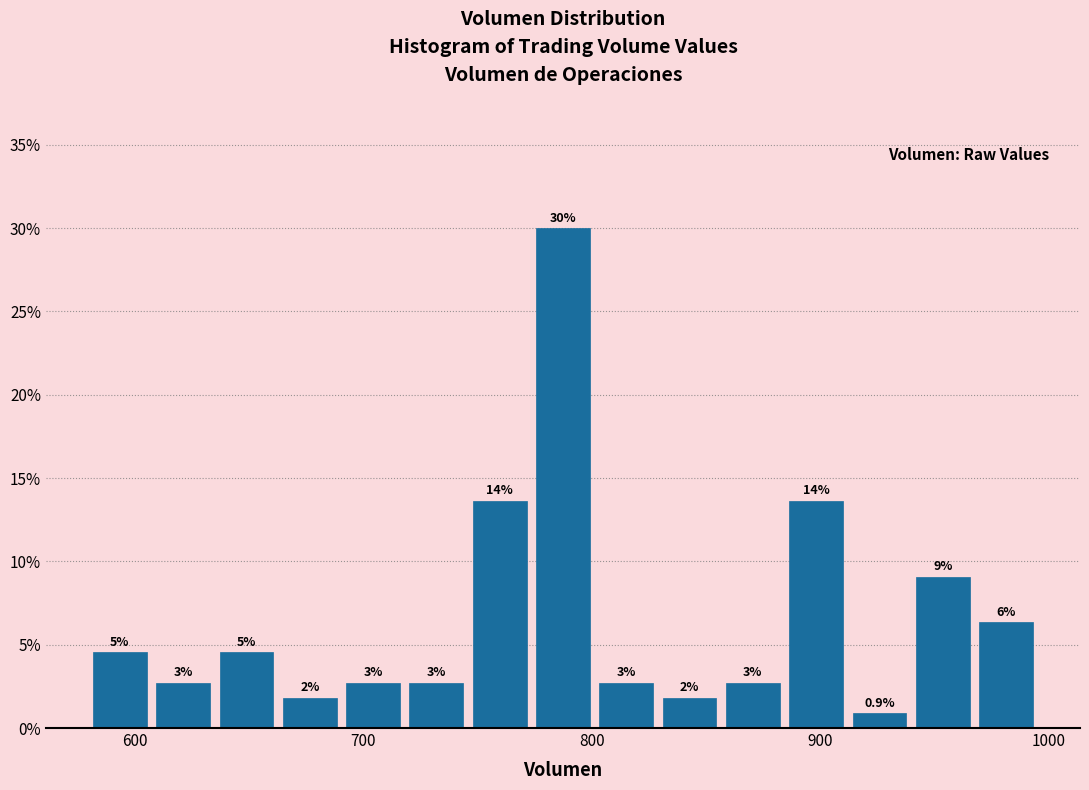

Read against the x-axis, roughly where is the centre of the tallest bar?

790